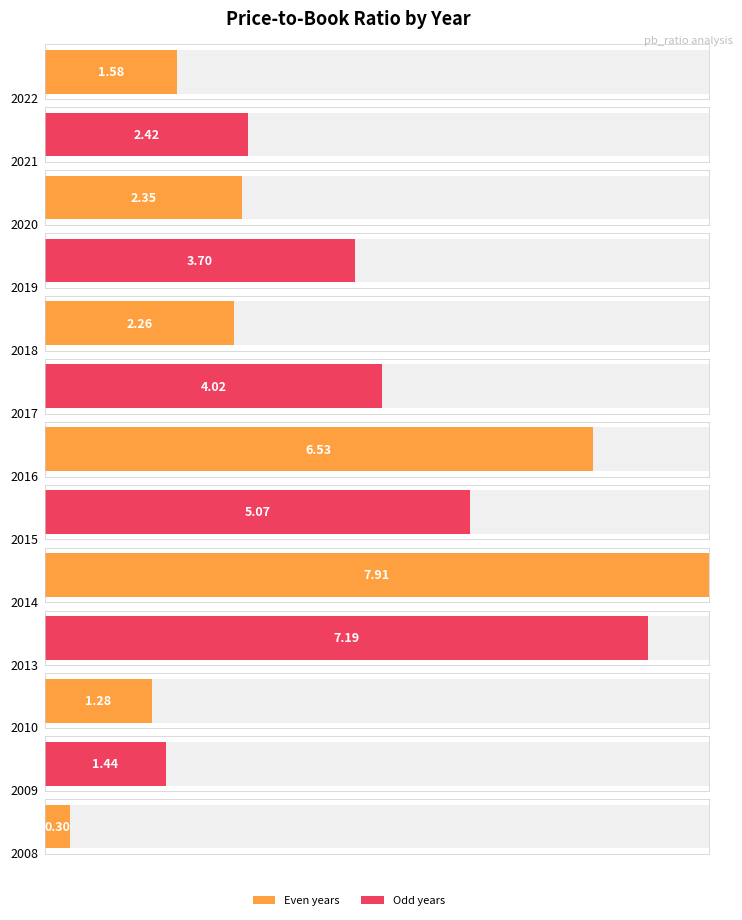

What is the difference between the values at 2009 and 2021?

1.0